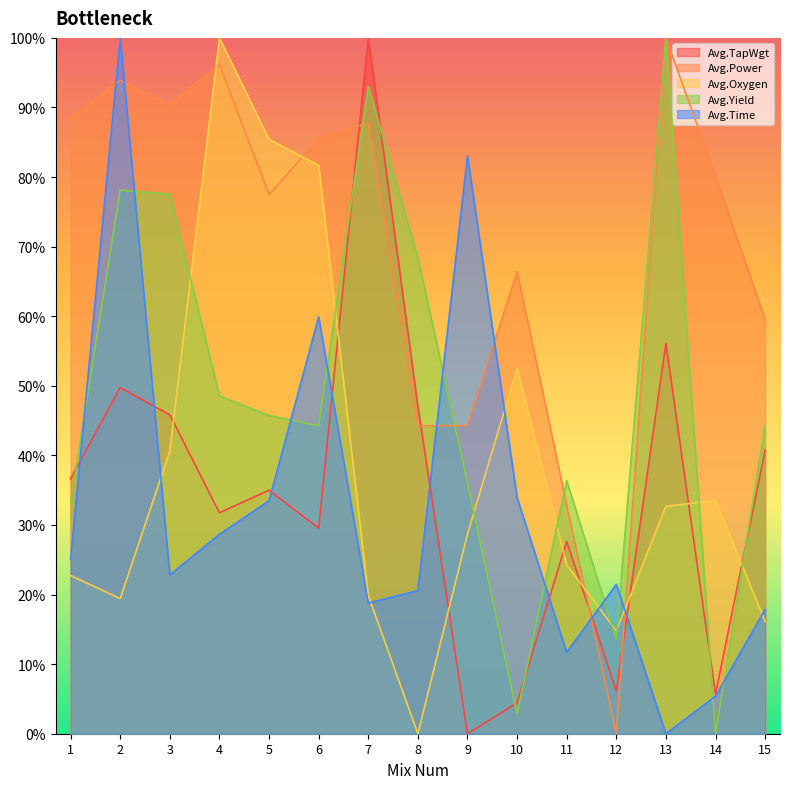

At which category does the chart reach its peak across all series?

7